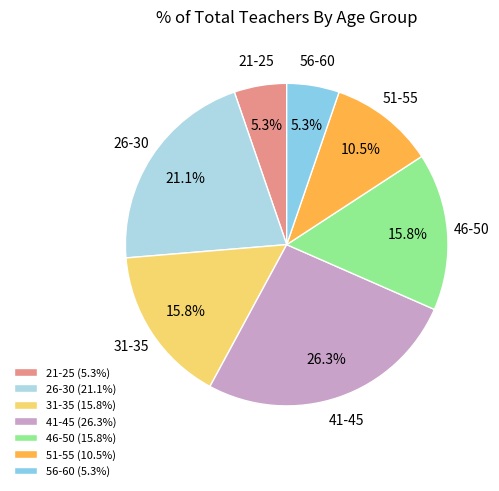

What percentage is the 46-50 slice, to the nearest percent?

16%